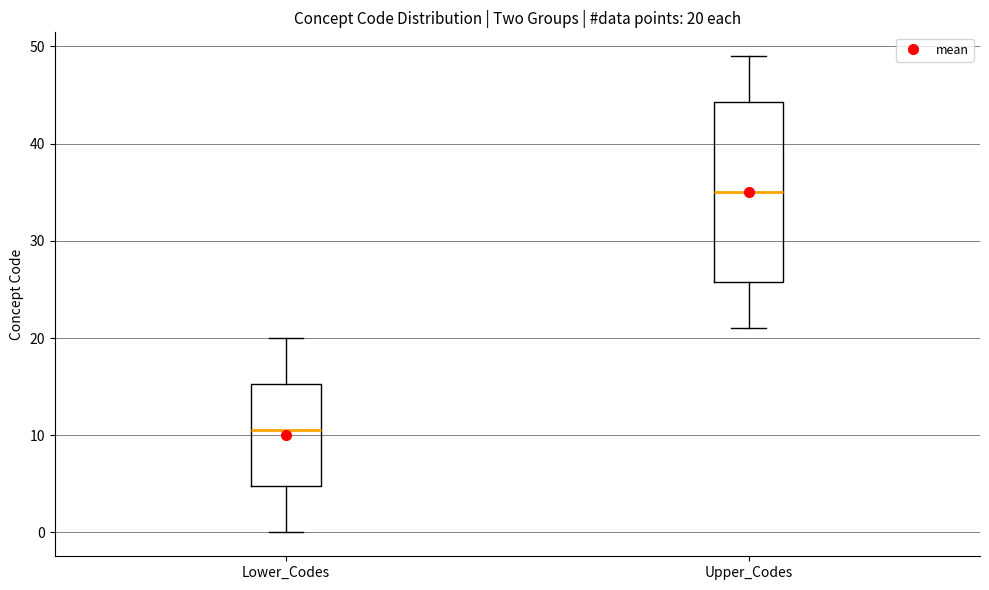

Which box's median line is the highest?

Upper_Codes